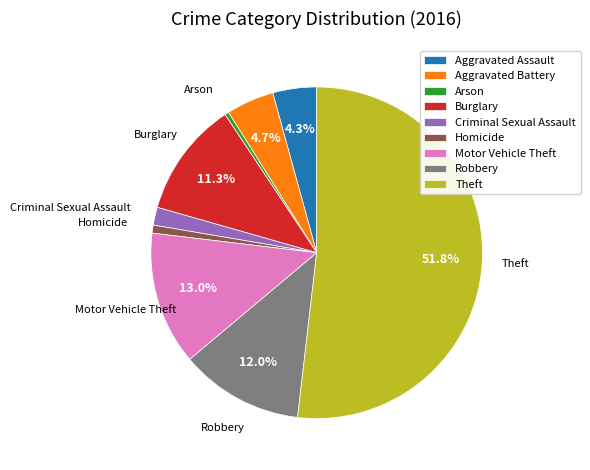

Count the number of slices in the pie.

9